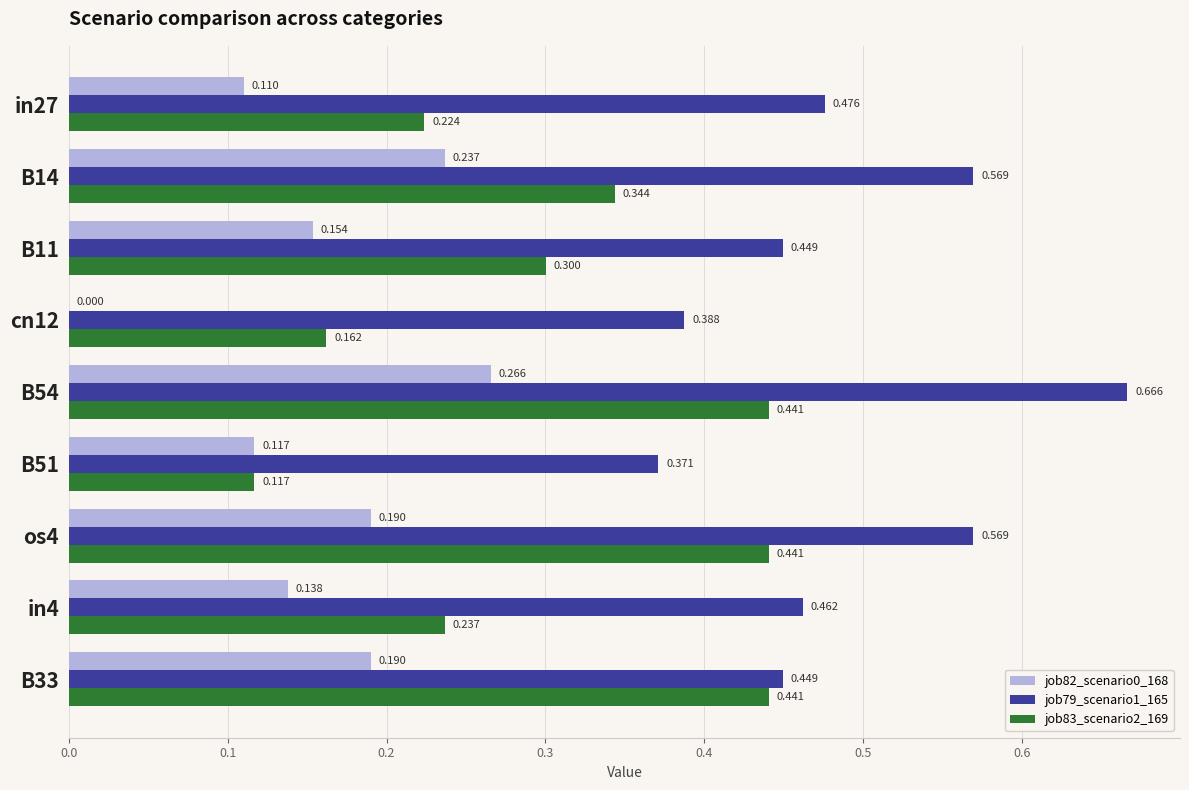

What is the difference between the second highest and second lowest values in the job83_scenario2_169 series?

0.3